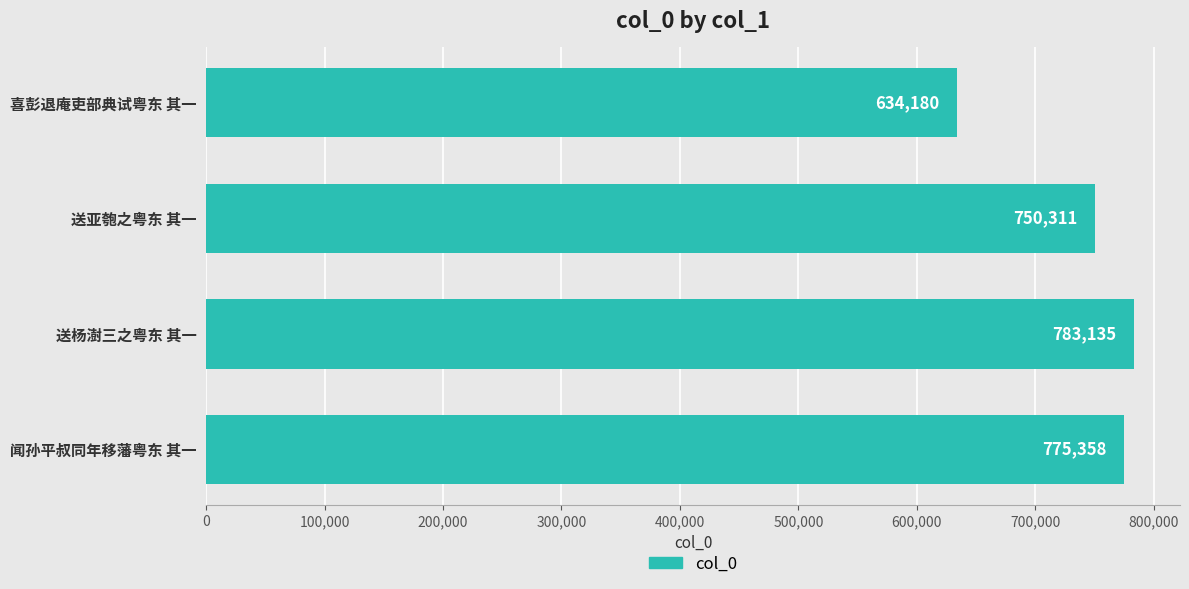

True or false: the data shows 634180 at 喜彭退庵吏部典试粤东 其一.

True